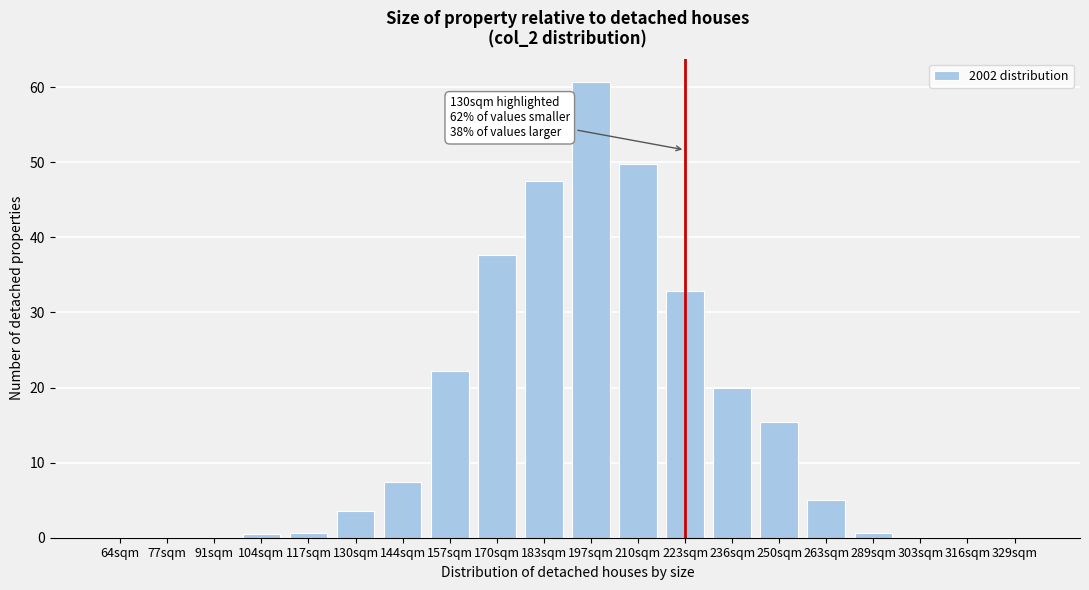

At which category does the chart reach its peak across all series?

197sqm